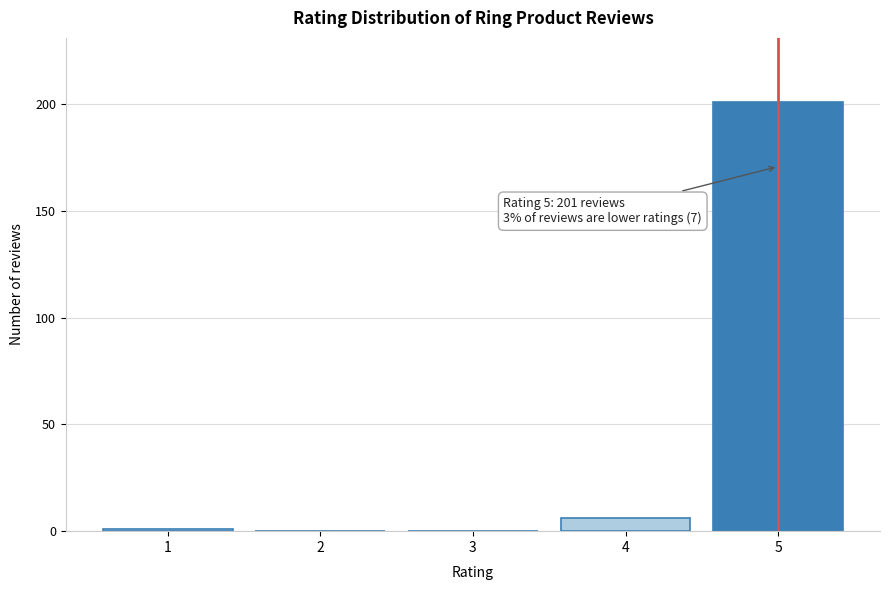

Reading left to right, transcribe all the data shown in this chart.

1=1	2=0	3=0	4=6	5=201